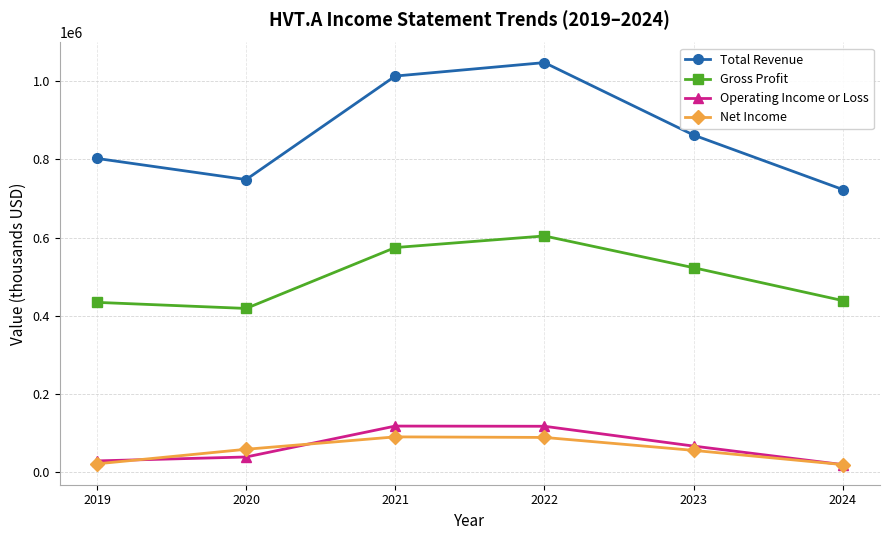

At how many categories does at least one series exceed 156367?

6